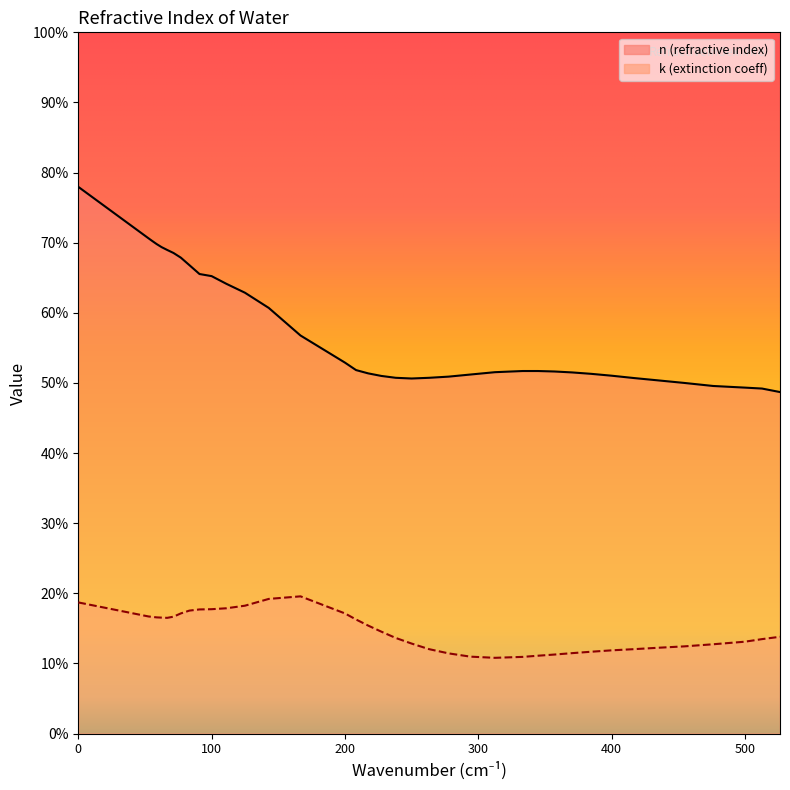

True or false: k and n cross at least once.

False